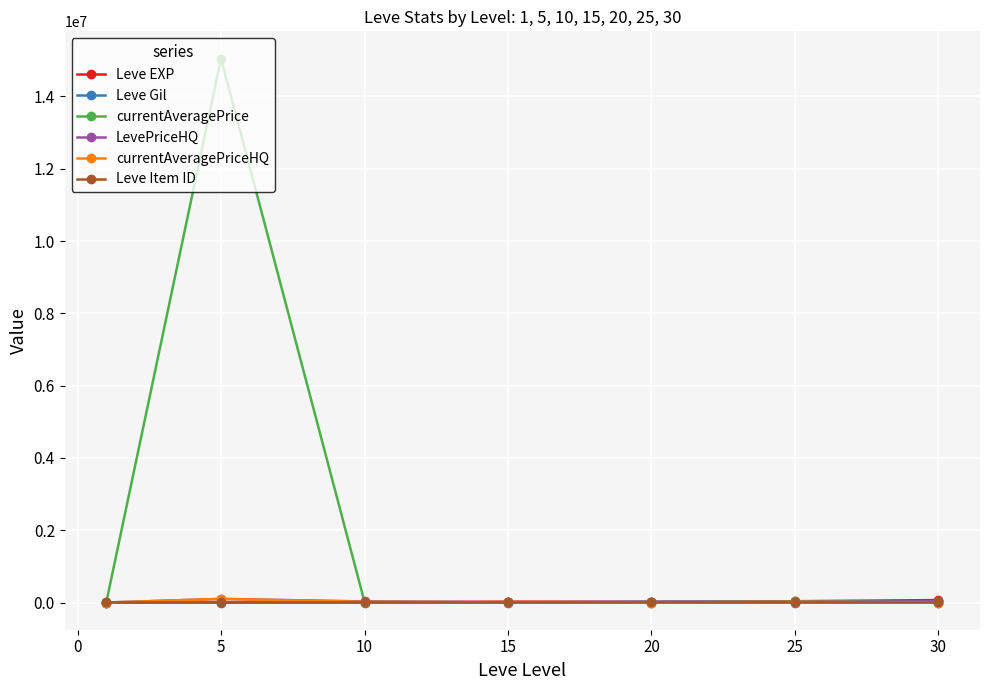

Which series has the largest range (max minus min)?

currentAveragePrice